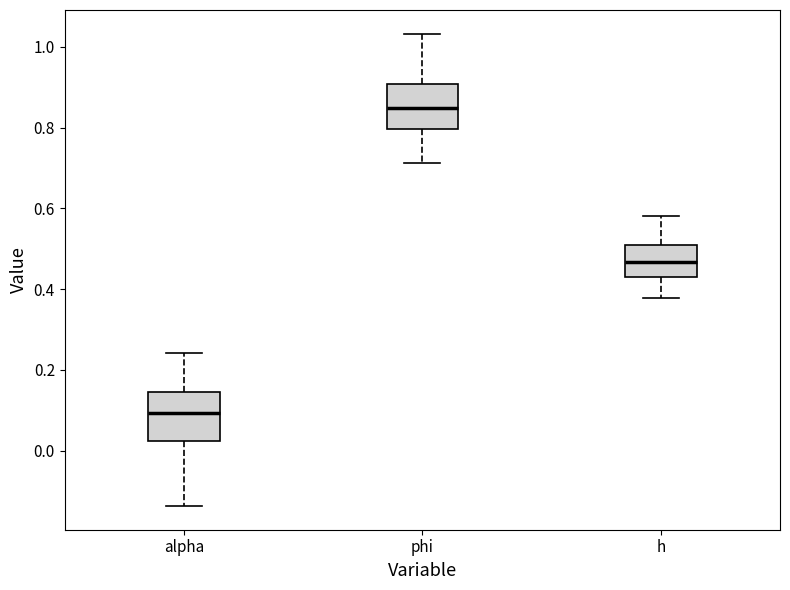

Where is the upper edge of the box for phi on the y-axis? The values are not printed on the chart, so give them approximately, as read against the axis.

0.90